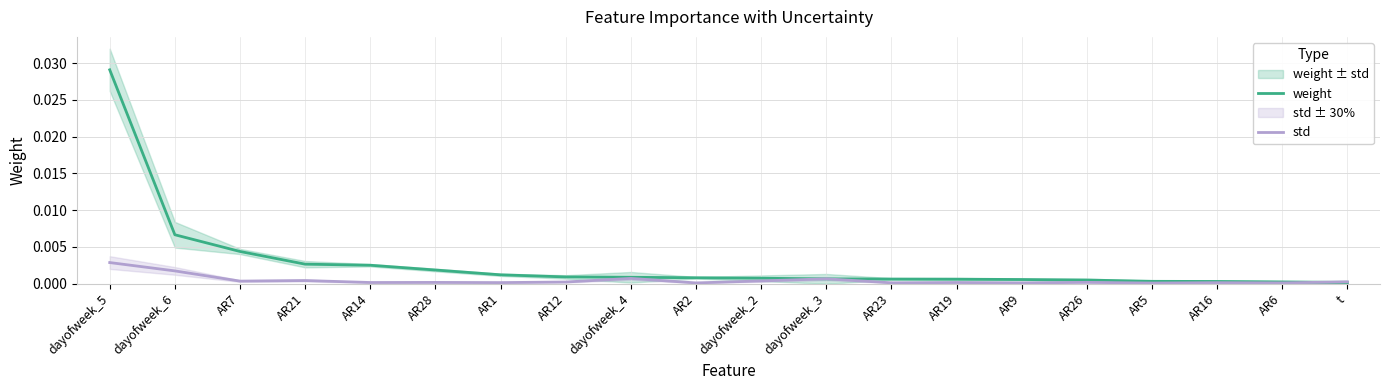

Which series has the largest total across all categories?

weight